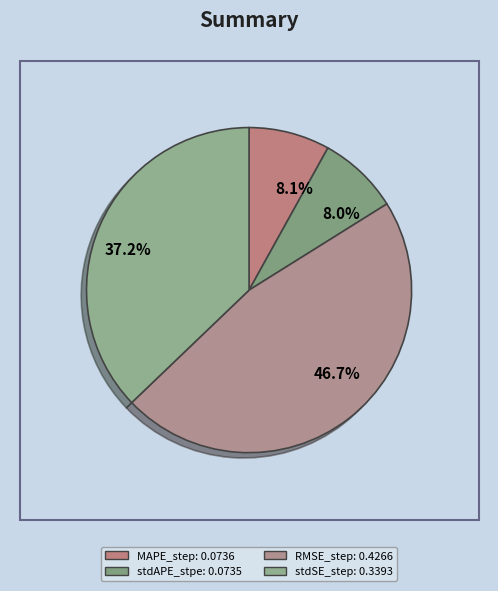

Does stdAPE_stpe represent more than half of the total?

No